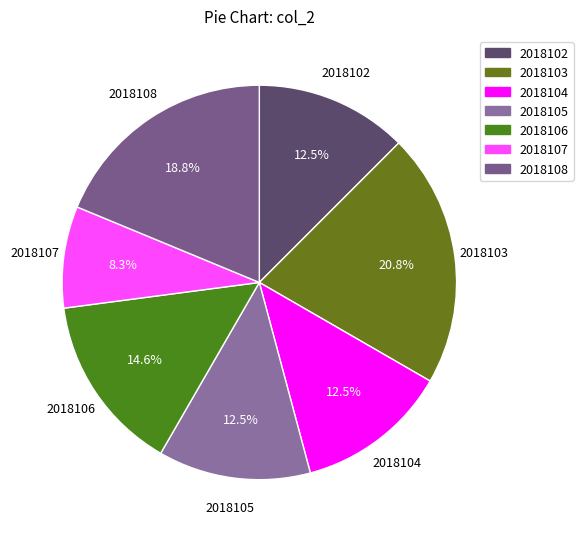

How many segments does this pie chart have?

7